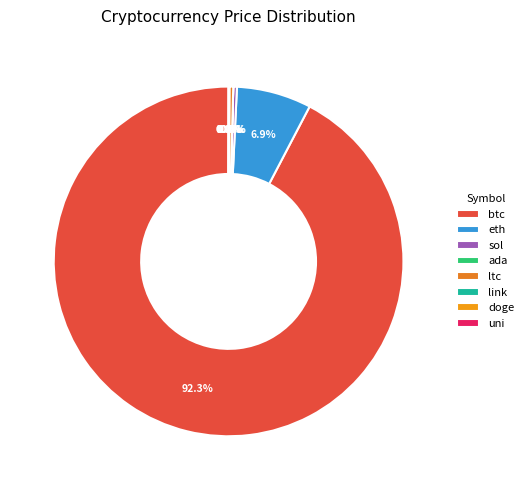

Which has a higher value, doge or btc?

btc